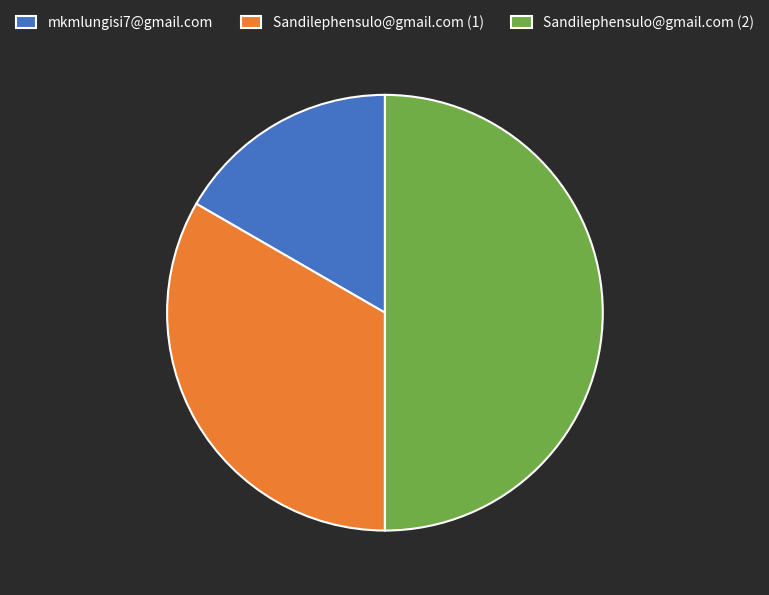

Does Sandilephensulo@gmail.com (1) represent more than half of the total?

No